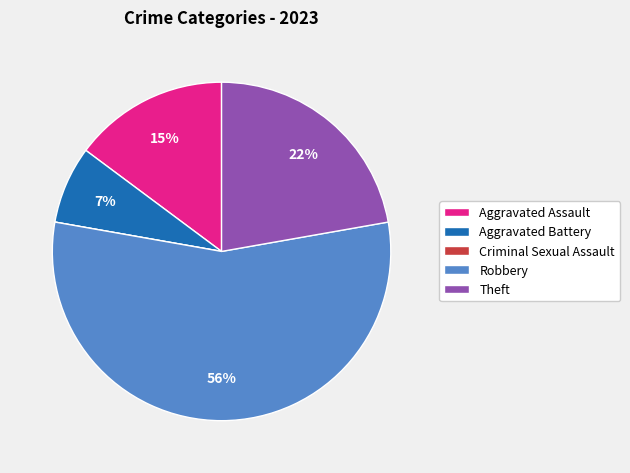

Which slice is the largest?

Robbery